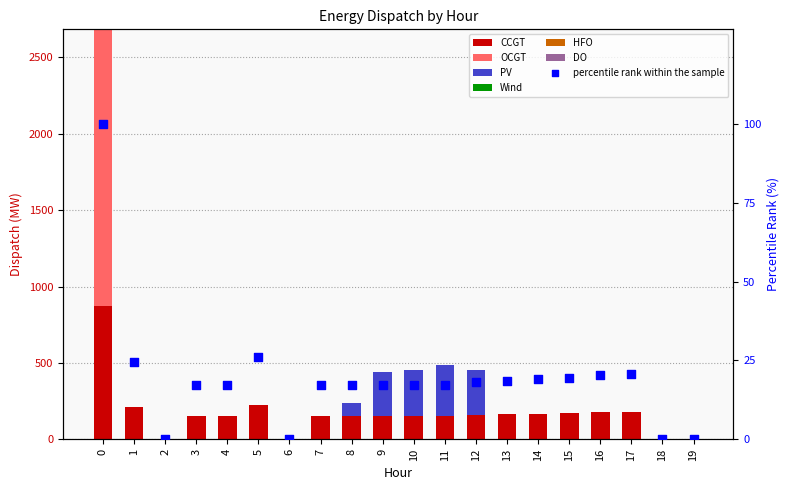

Which series has the largest total across all categories?

CCGT